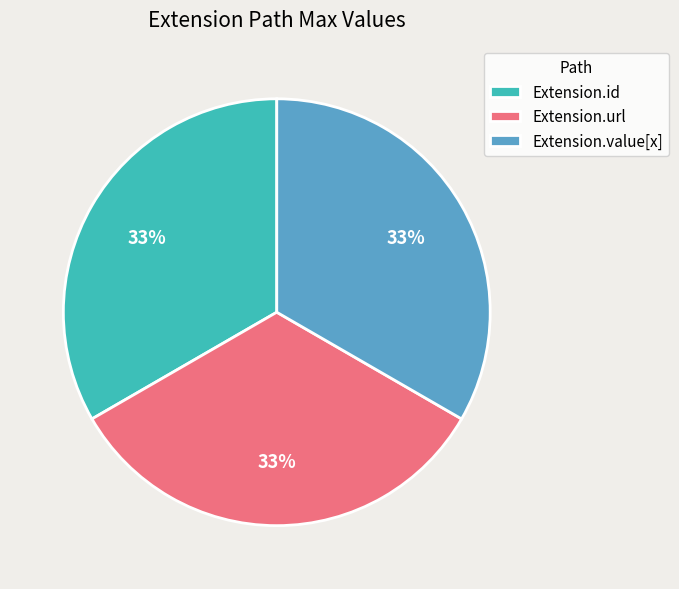

Does any single category account for the majority?

No